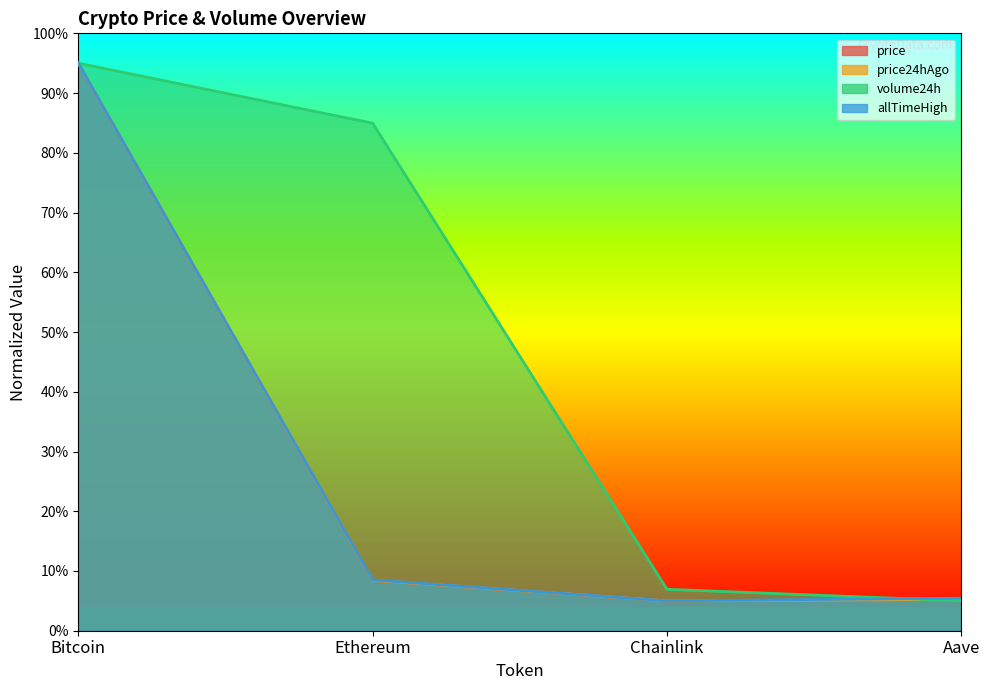

At which category is the sum across all series the highest?

Bitcoin